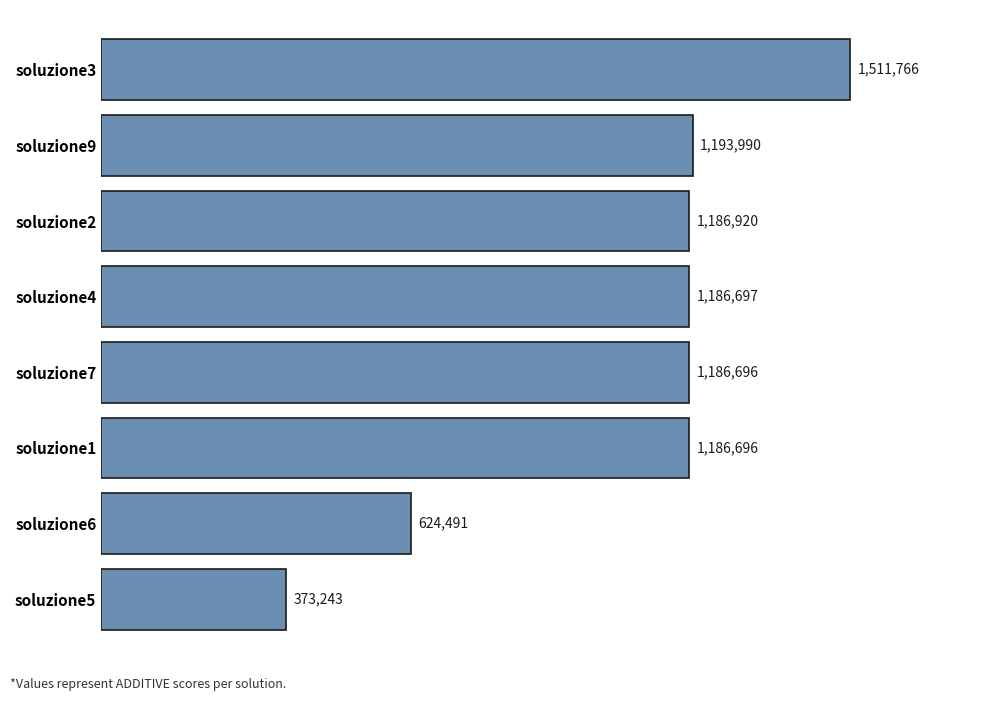

Does the chart contain any negative values?

No